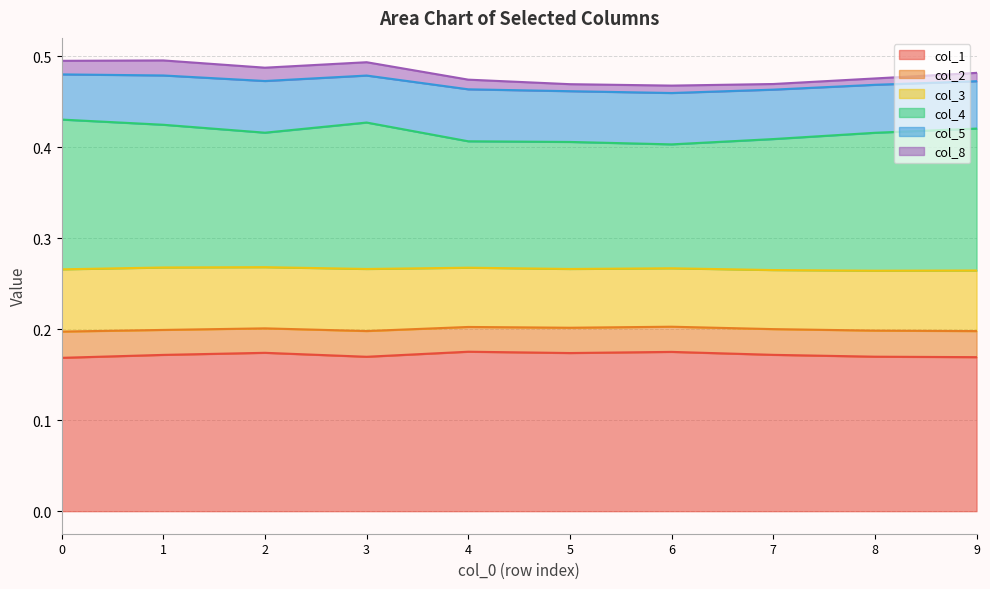

How many col_3 values are between 0 and 1?

10